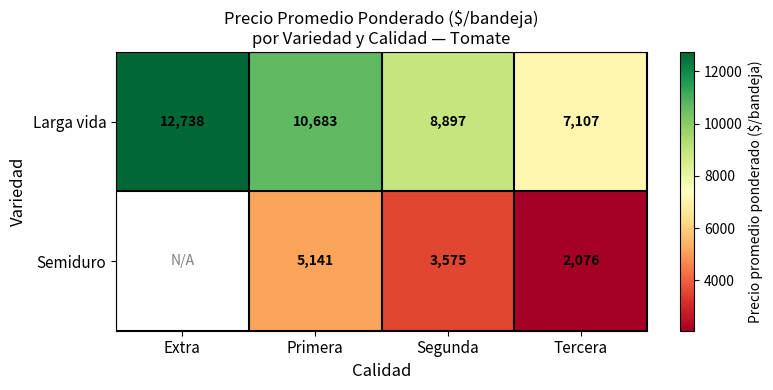

Is the value of Larga vida at Primera greater than the value of Semiduro at Primera?

Yes